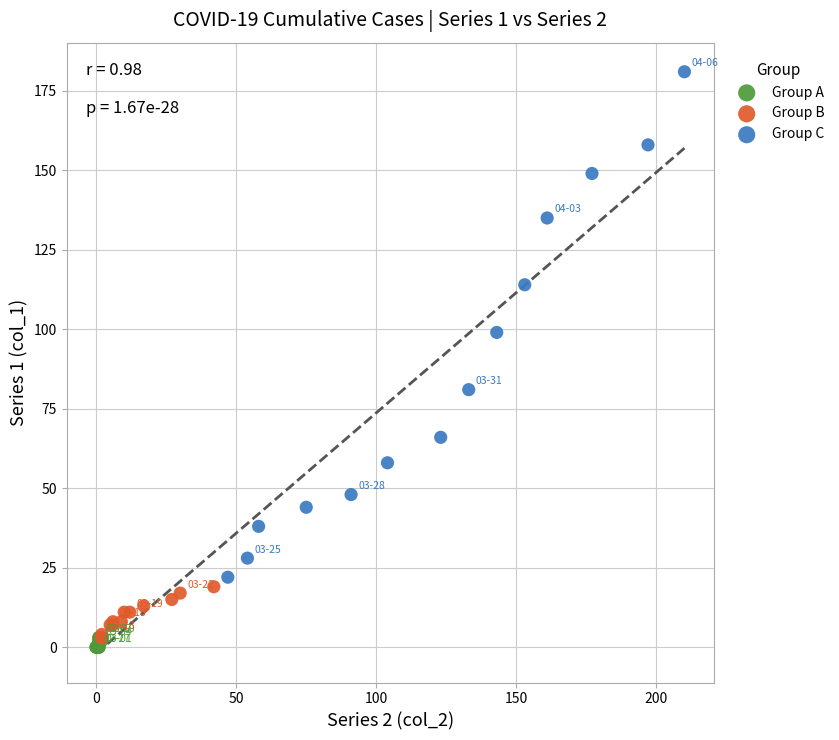

What are all the series names shown in the legend?

Group A, Group B, Group C